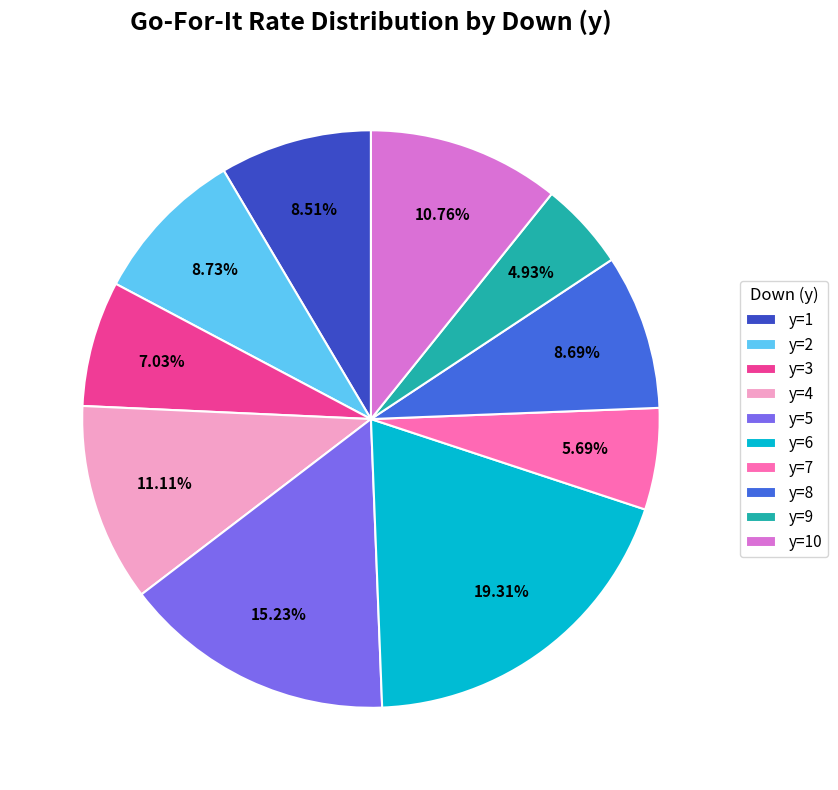

To the nearest percent, what is the difference between the y=5 and y=3 slice percentages?

8%